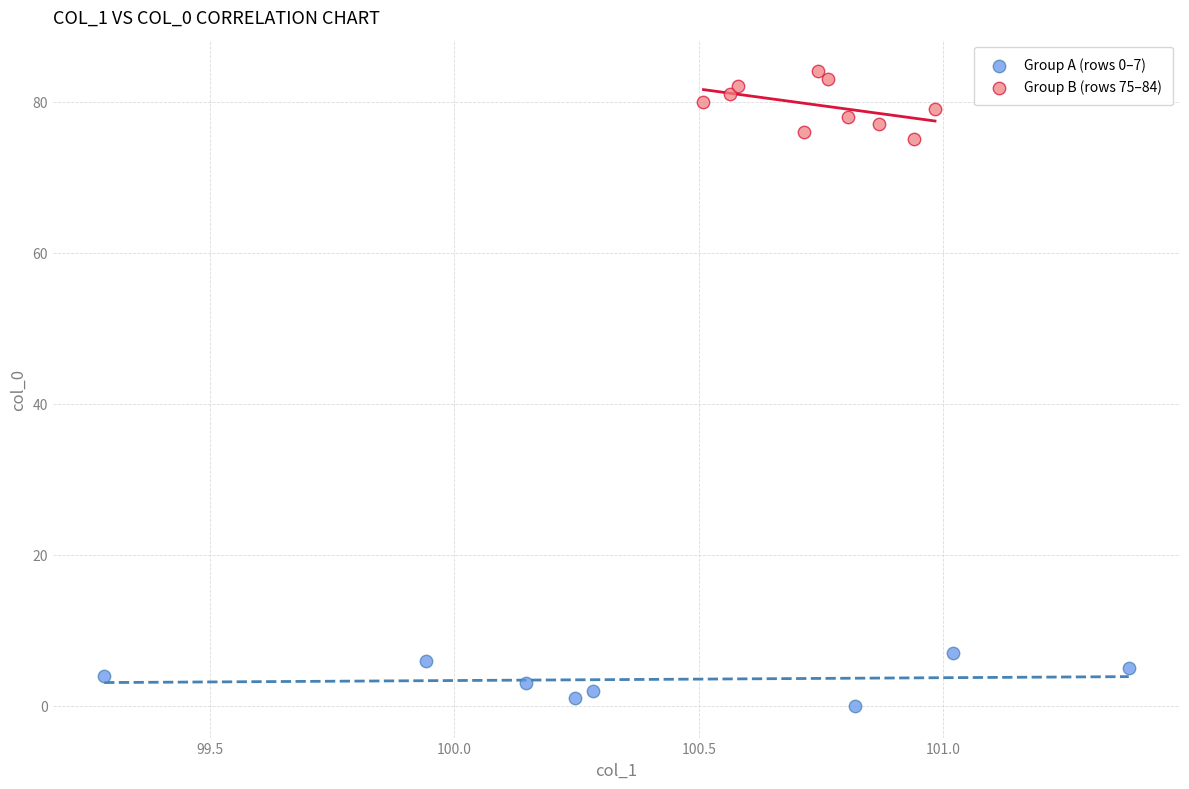

Which series contains the highest Y value?

Group B (rows 75–84)